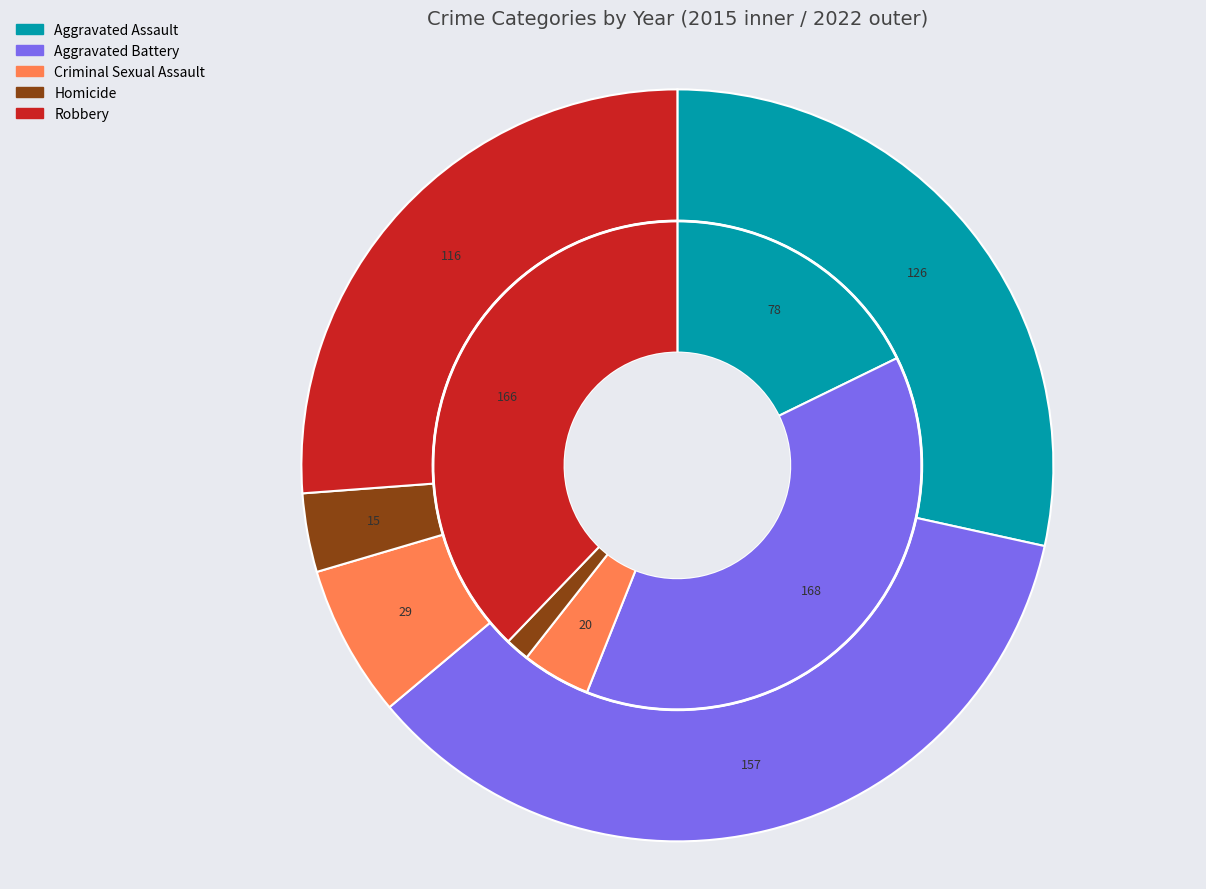

Does any single category account for the majority?

No